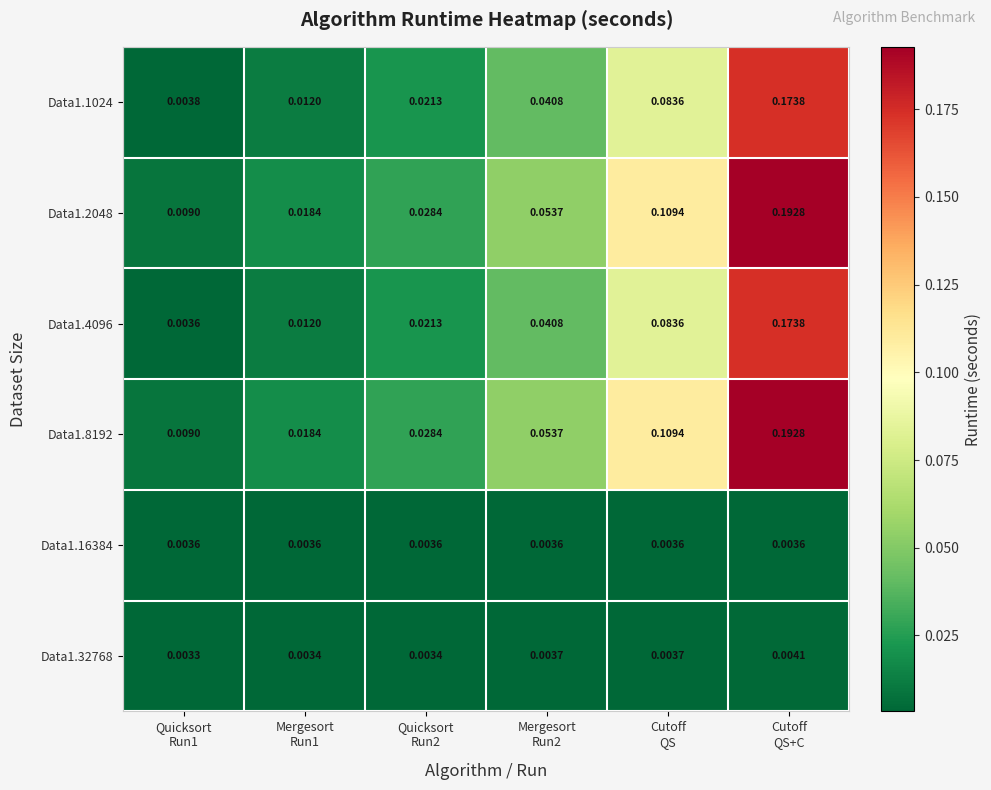

How many categories are shown in the chart?

6